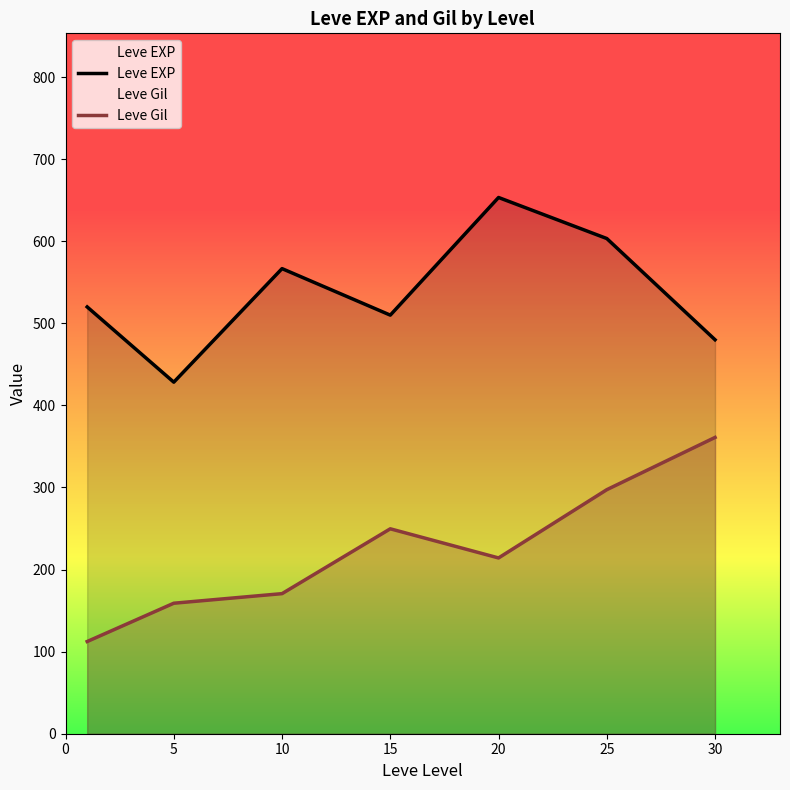

What are all the series names shown in the legend?

Leve EXP, Leve Gil